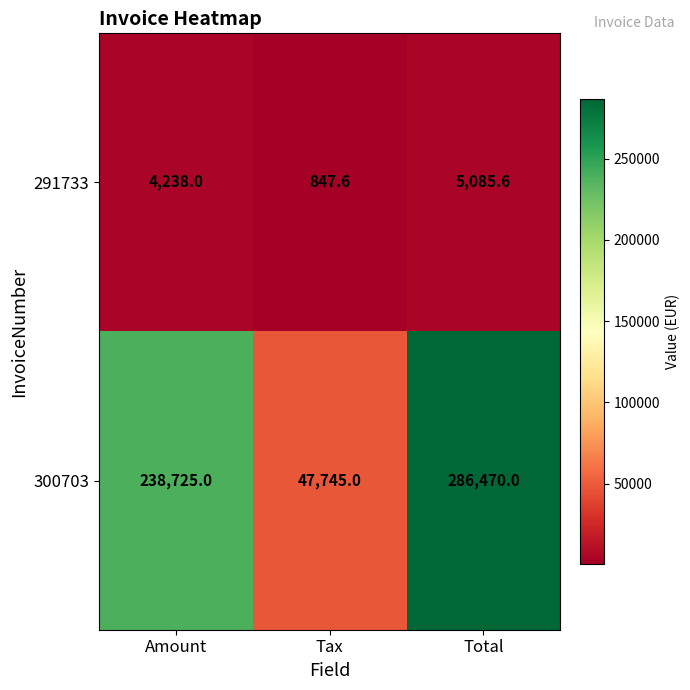

Rank the series at Total from lowest to highest value.

291733, 300703